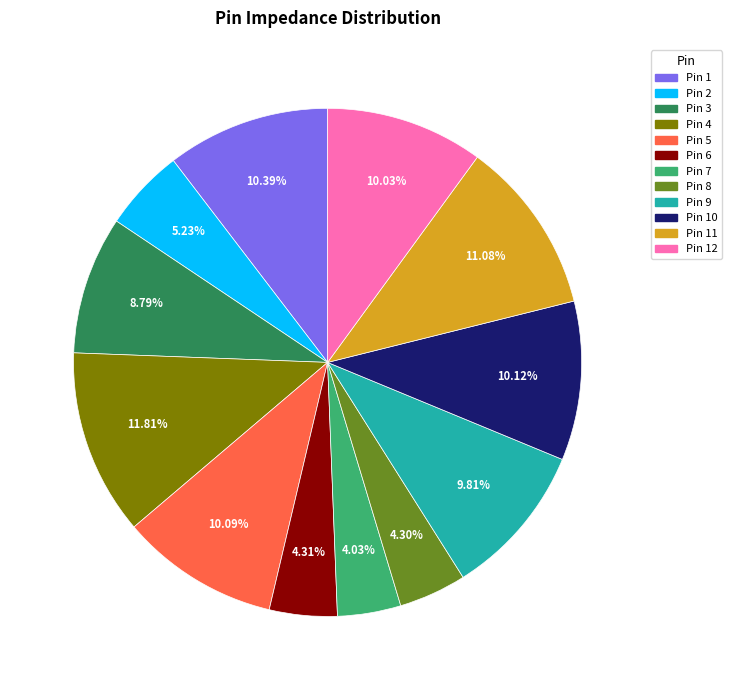

What percentage do Pin 10 and Pin 8 together represent?

14.4%